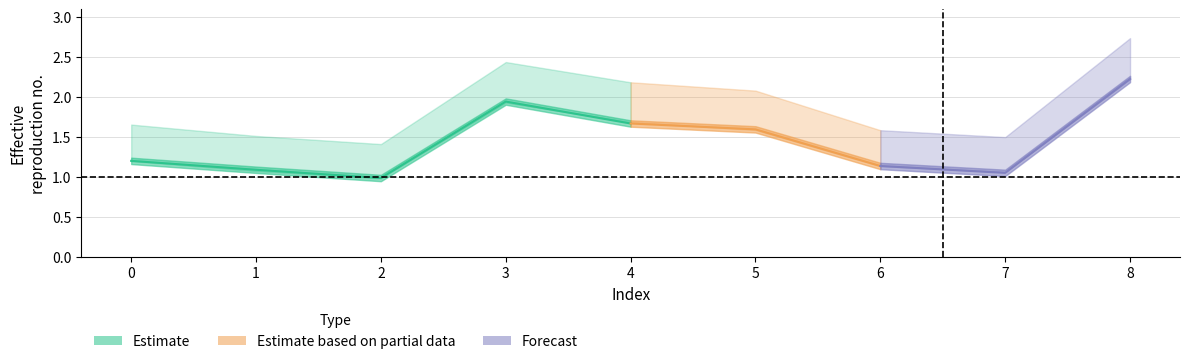

What is the value of the alpha_r_vals point at the 4th from the left?

1.9